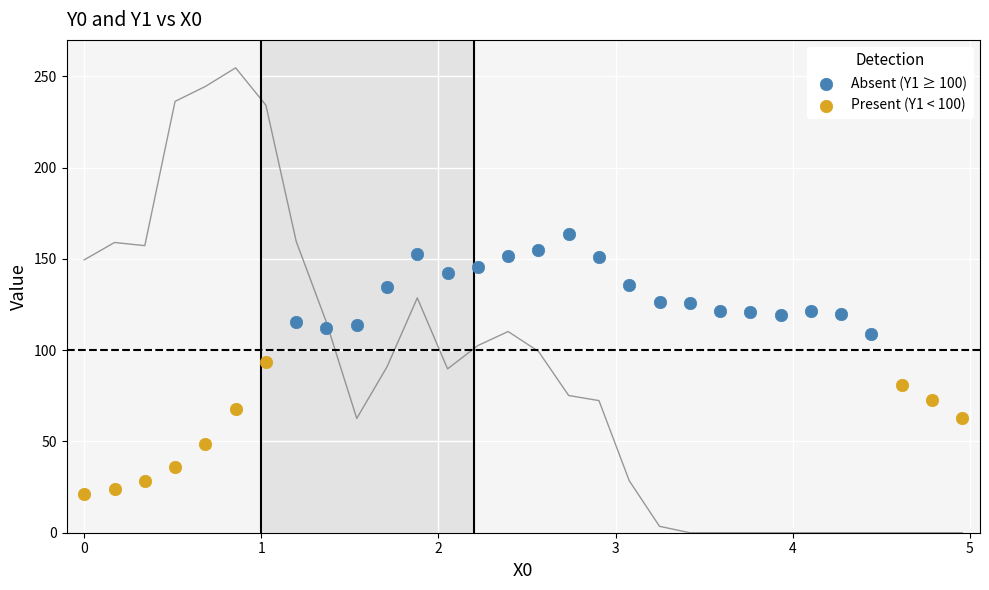

Which series contains the lowest Y value?

Present (Y1 < 100)